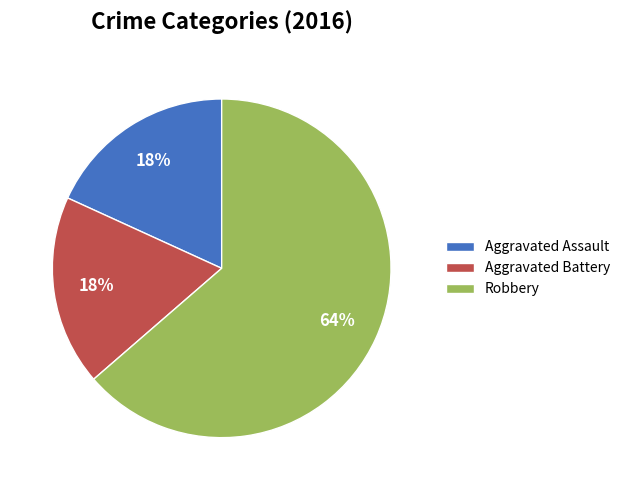

How many slices are in this pie chart?

3